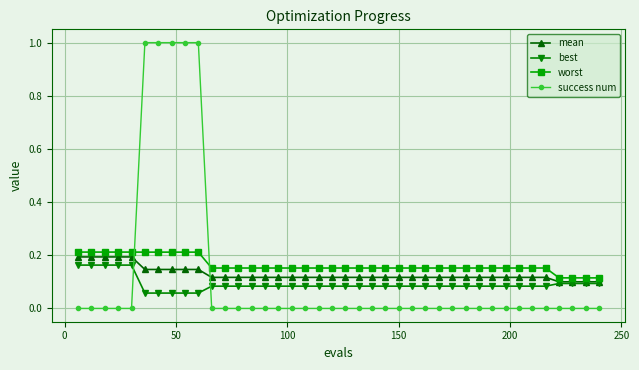

How many best values are between 0 and 1?

40